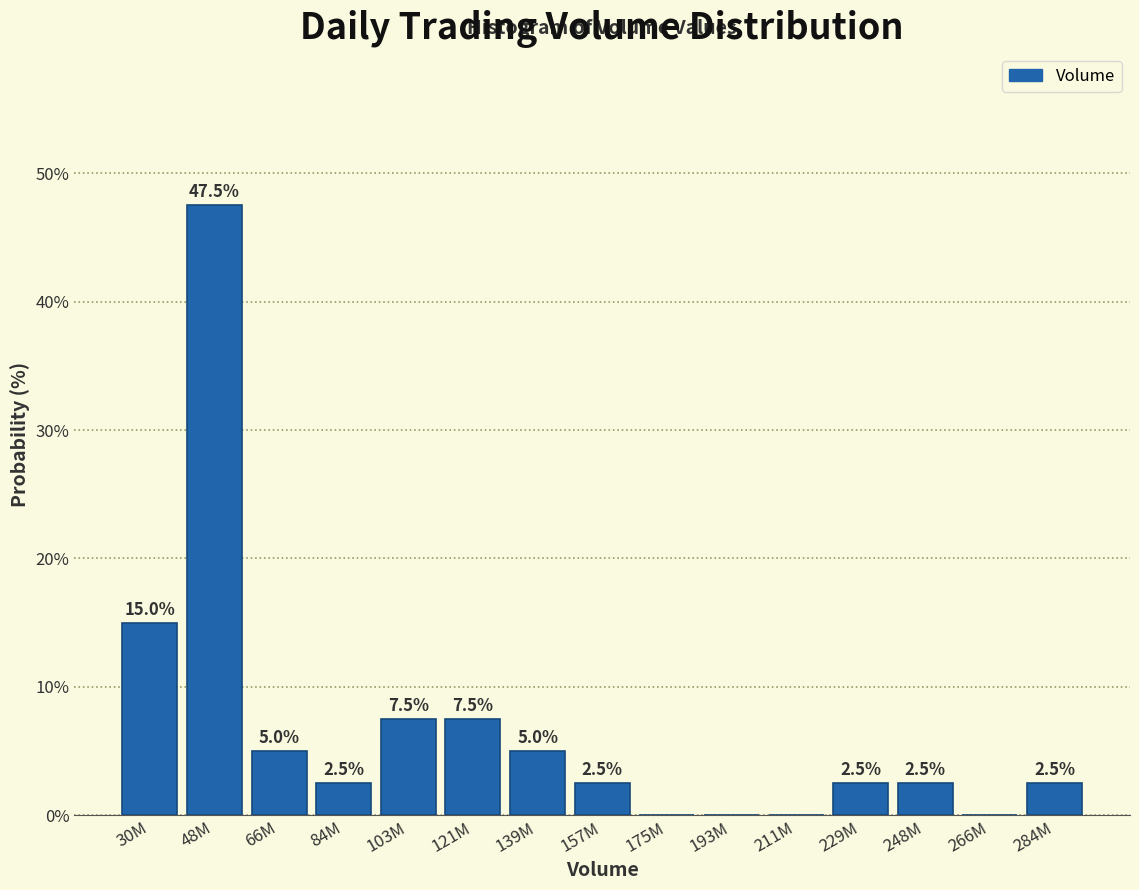

Reading right to left, what are all the values shown in this chart?

284M=2.5	266M=0.0	248M=2.5	229M=2.5	211M=0.0	193M=0.0	175M=0.0	157M=2.5	139M=5.0	121M=7.5	103M=7.5	84M=2.5	66M=5.0	48M=47.5	30M=15.0